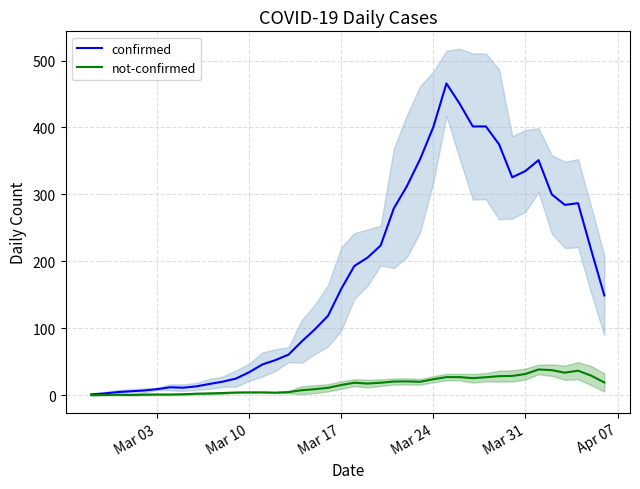

What is the highest value of the not-confirmed series?

38.6